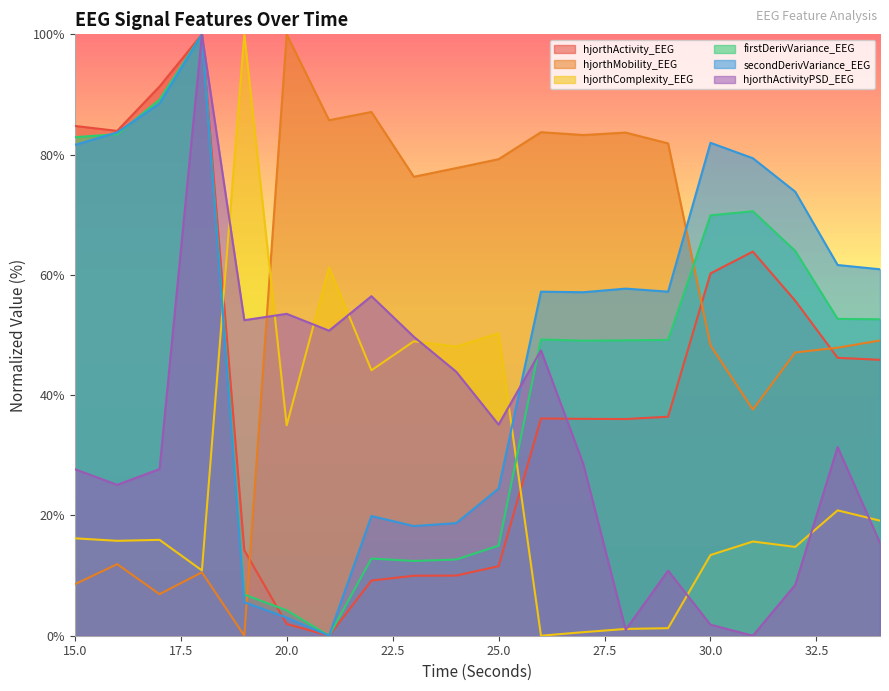

Rank the series at 30.0 from lowest to highest value.

hjorthActivityPSD_EEG, hjorthComplexity_EEG, hjorthMobility_EEG, hjorthActivity_EEG, firstDerivVariance_EEG, secondDerivVariance_EEG